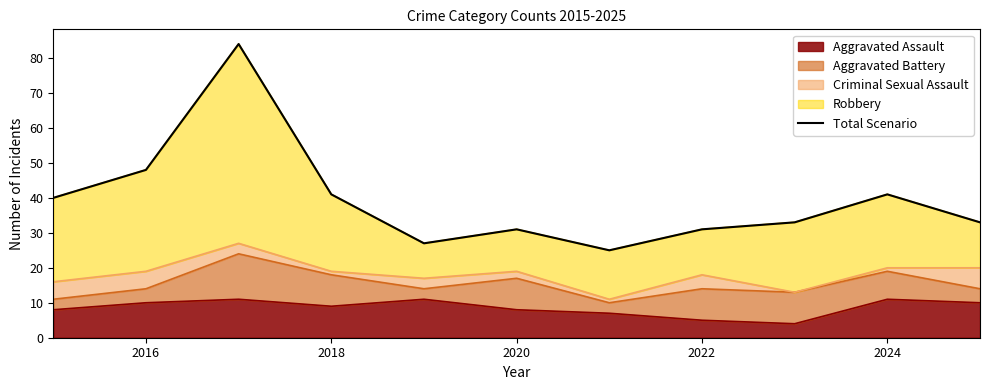

The value of Aggravated Assault at 2024 is 11. True or false?

True